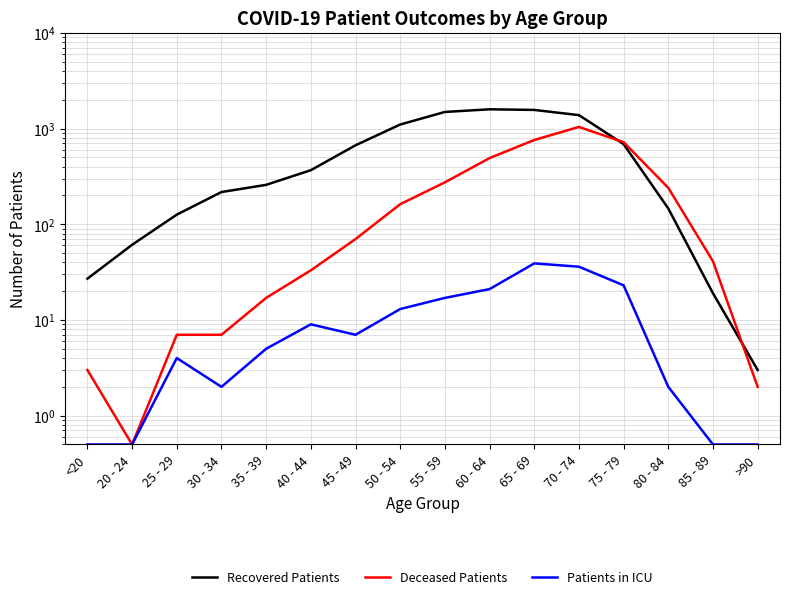

Reading right to left, what are all the values shown in this chart?

Recovered Patients: >90=3.0	85 - 89=19.0	80 - 84=146.0	75 - 79=687.0	70 - 74=1380.0	65 - 69=1565.0	60 - 64=1588.0	55 - 59=1490.0	50 - 54=1101.0	45 - 49=668.0	40 - 44=367.0	35 - 39=258.0	30 - 34=217.0	25 - 29=126.0	20 - 24=61.0	<20=27.0
Deceased Patients: >90=2.0	85 - 89=41.0	80 - 84=240.0	75 - 79=720.0	70 - 74=1039.0	65 - 69=759.0	60 - 64=491.0	55 - 59=274.0	50 - 54=162.0	45 - 49=70.0	40 - 44=33.0	35 - 39=17.0	30 - 34=7.0	25 - 29=7.0	20 - 24=0.5	<20=3.0
Patients in ICU: >90=0.5	85 - 89=0.5	80 - 84=2.0	75 - 79=23.0	70 - 74=36.0	65 - 69=39.0	60 - 64=21.0	55 - 59=17.0	50 - 54=13.0	45 - 49=7.0	40 - 44=9.0	35 - 39=5.0	30 - 34=2.0	25 - 29=4.0	20 - 24=0.5	<20=0.5